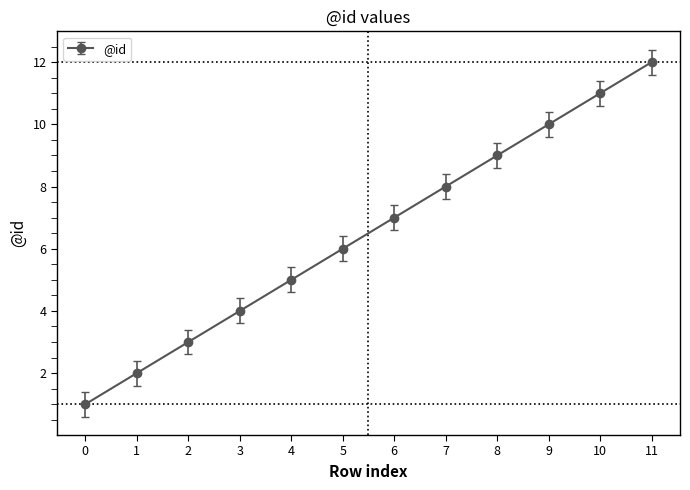

List the labels in order of value, largest first.

11, 10, 9, 8, 7, 6, 5, 4, 3, 2, 1, 0